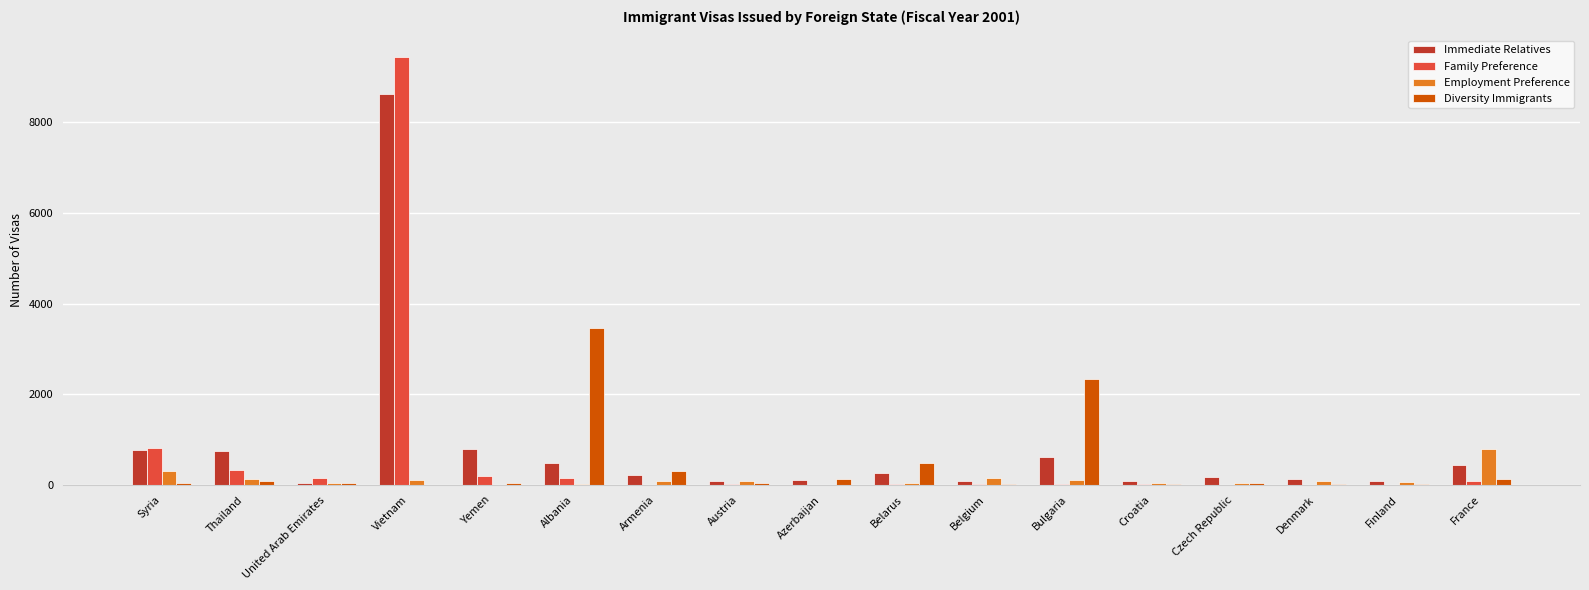

What are all the series names shown in the legend?

Immediate Relatives, Family Preference, Employment Preference, Diversity Immigrants